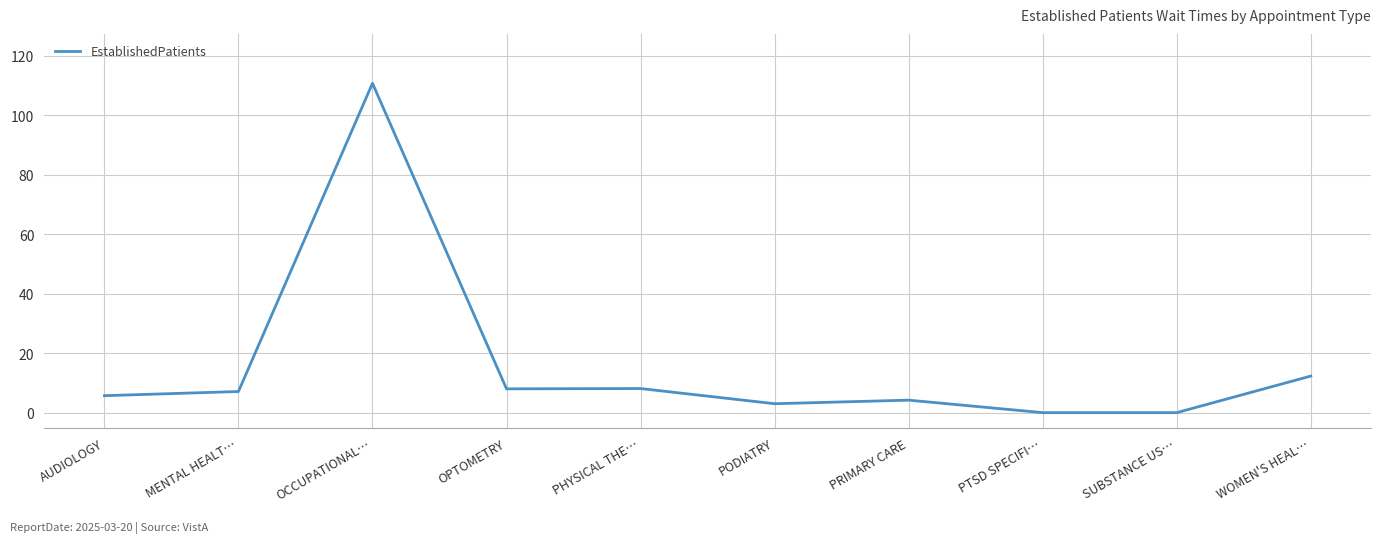

What position from the right is MENTAL HEALT…?

9